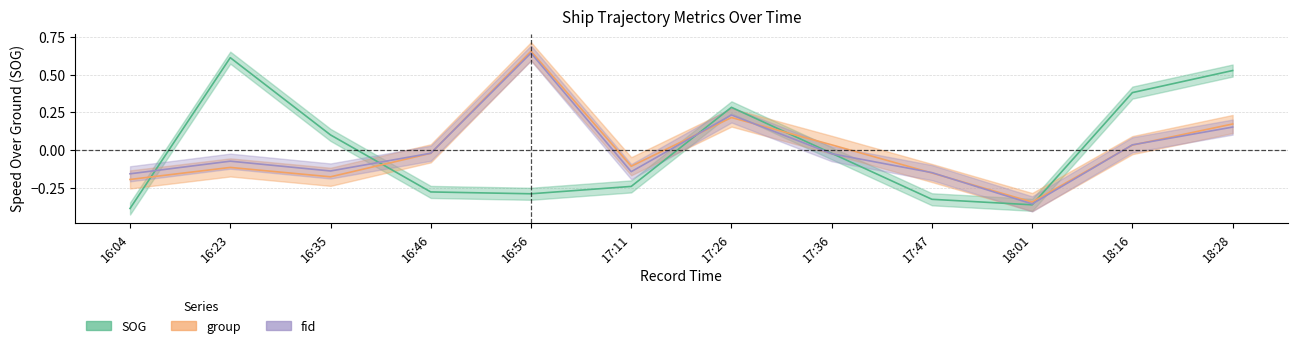

After their last crossing, which series has the higher values: group or fid?

group